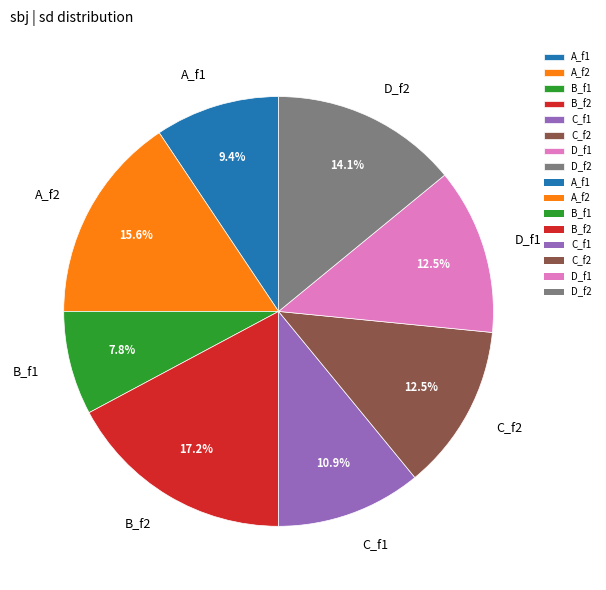

What portion of the pie excludes D_f2?

85.9%